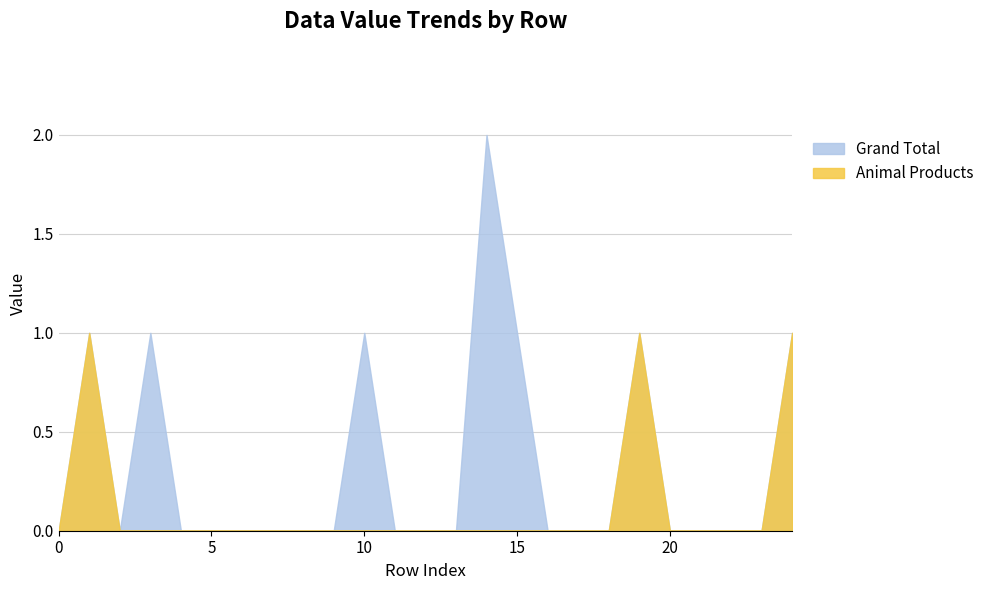

Which series has the widest spread of values?

Grand Total